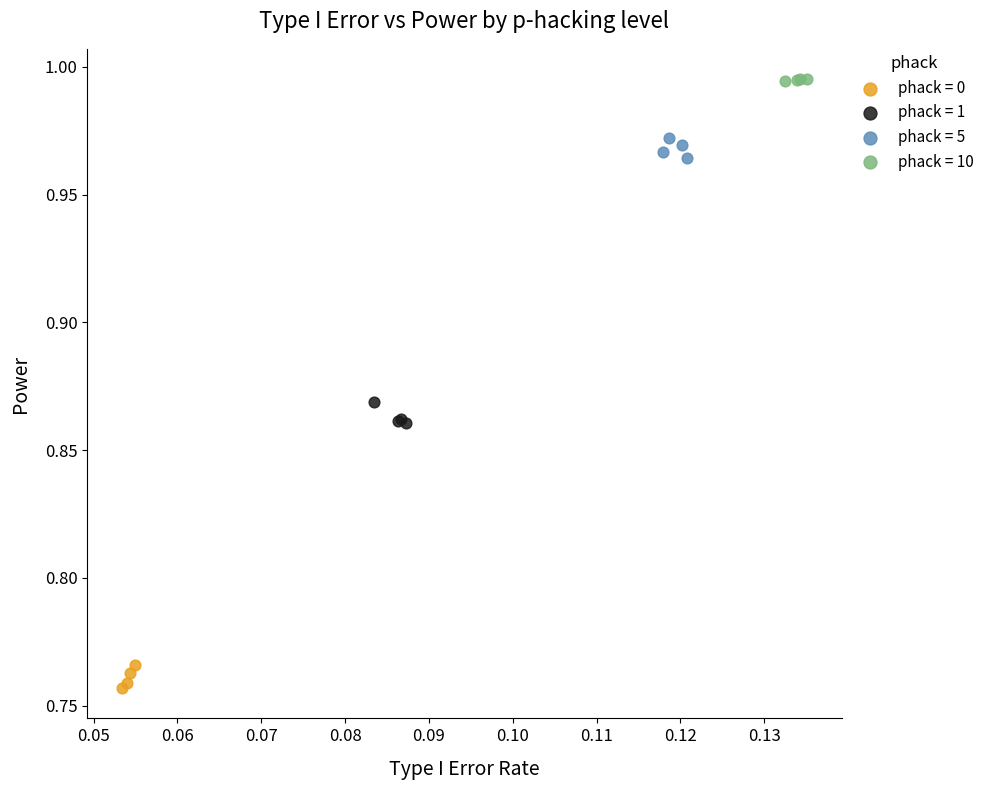

Which series reaches the maximum Y coordinate?

phack = 10